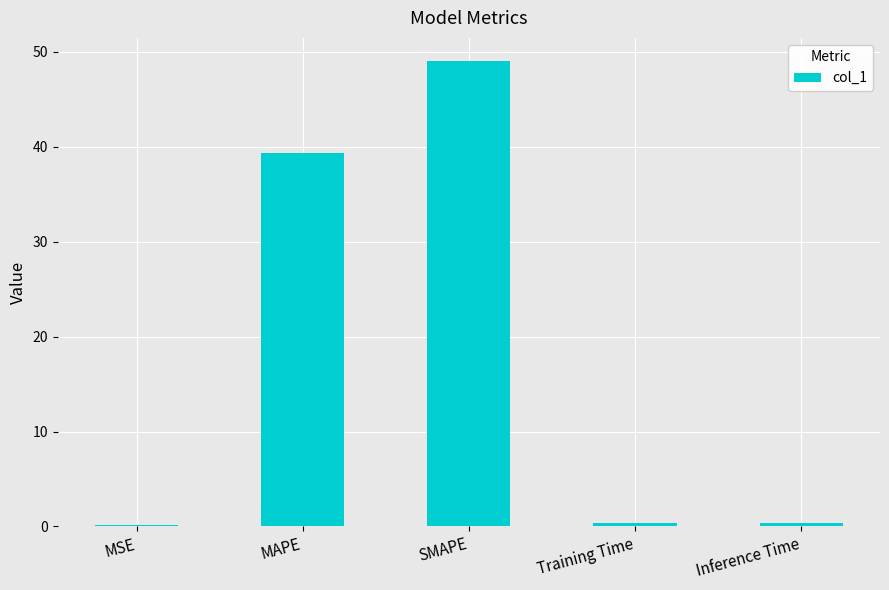

What is the change in value from MSE to Training Time?

+0.3